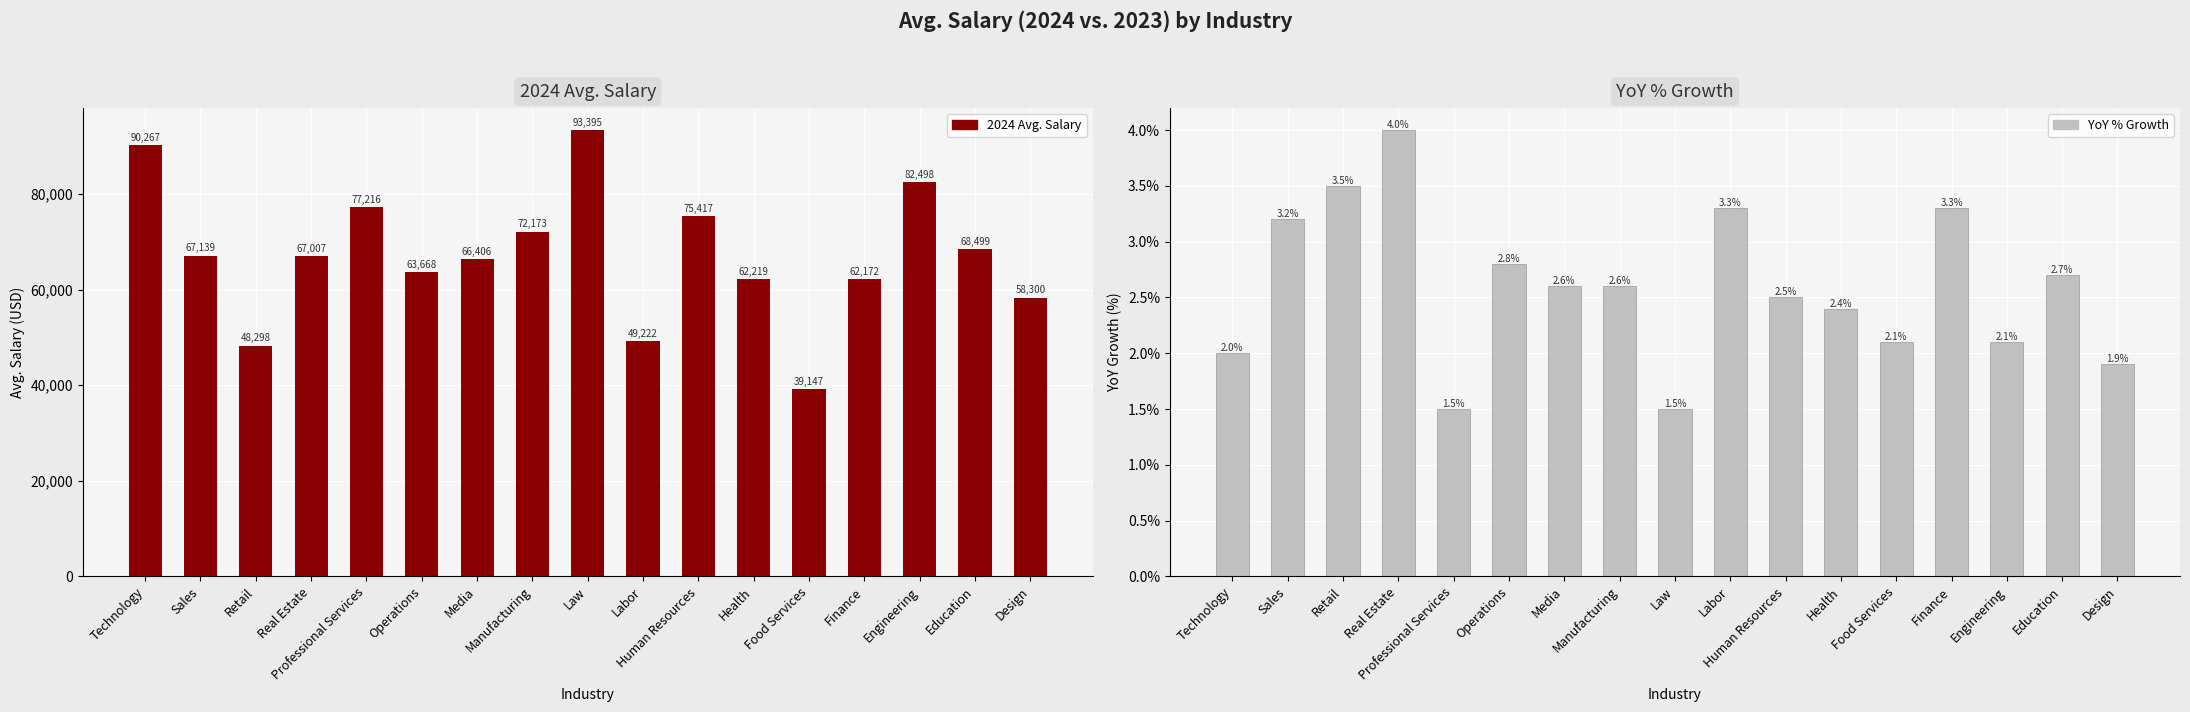

How many values in the YoY % Growth series exceed 2?

13